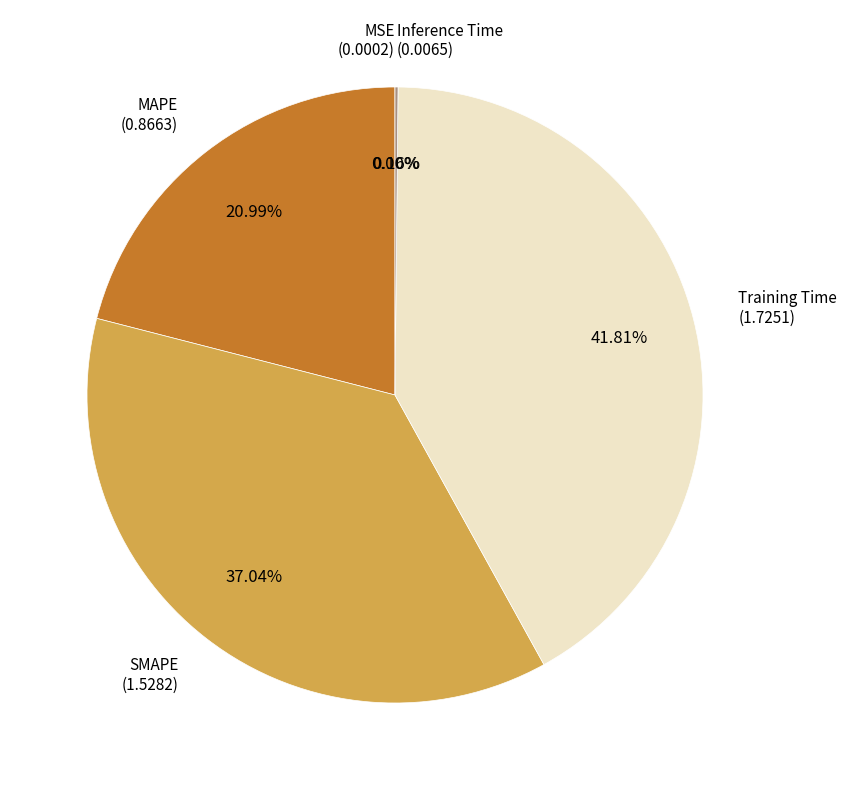

Is there any slice that represents more than half of the pie?

No